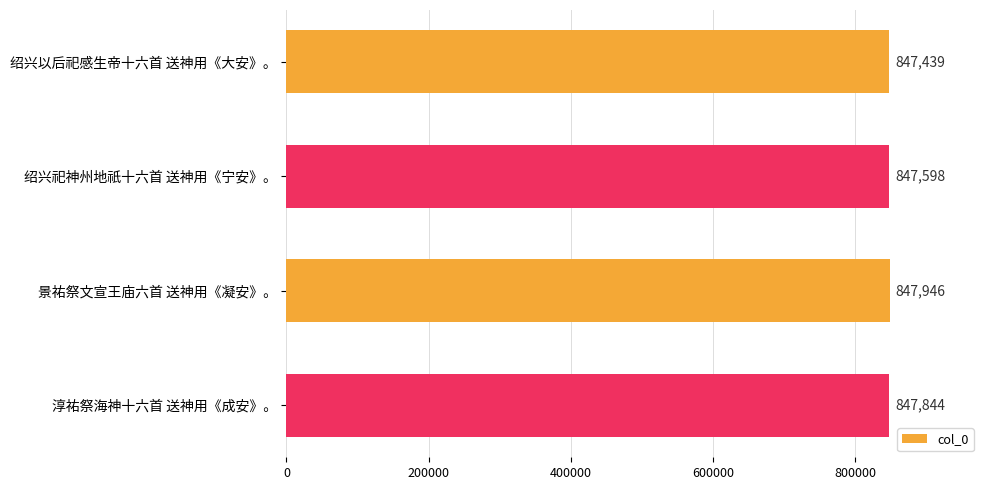

List the labels in order of value, largest first.

景祐祭文宣王庙六首 送神用《凝安》。, 淳祐祭海神十六首 送神用《成安》。, 绍兴祀神州地祇十六首 送神用《宁安》。, 绍兴以后祀感生帝十六首 送神用《大安》。